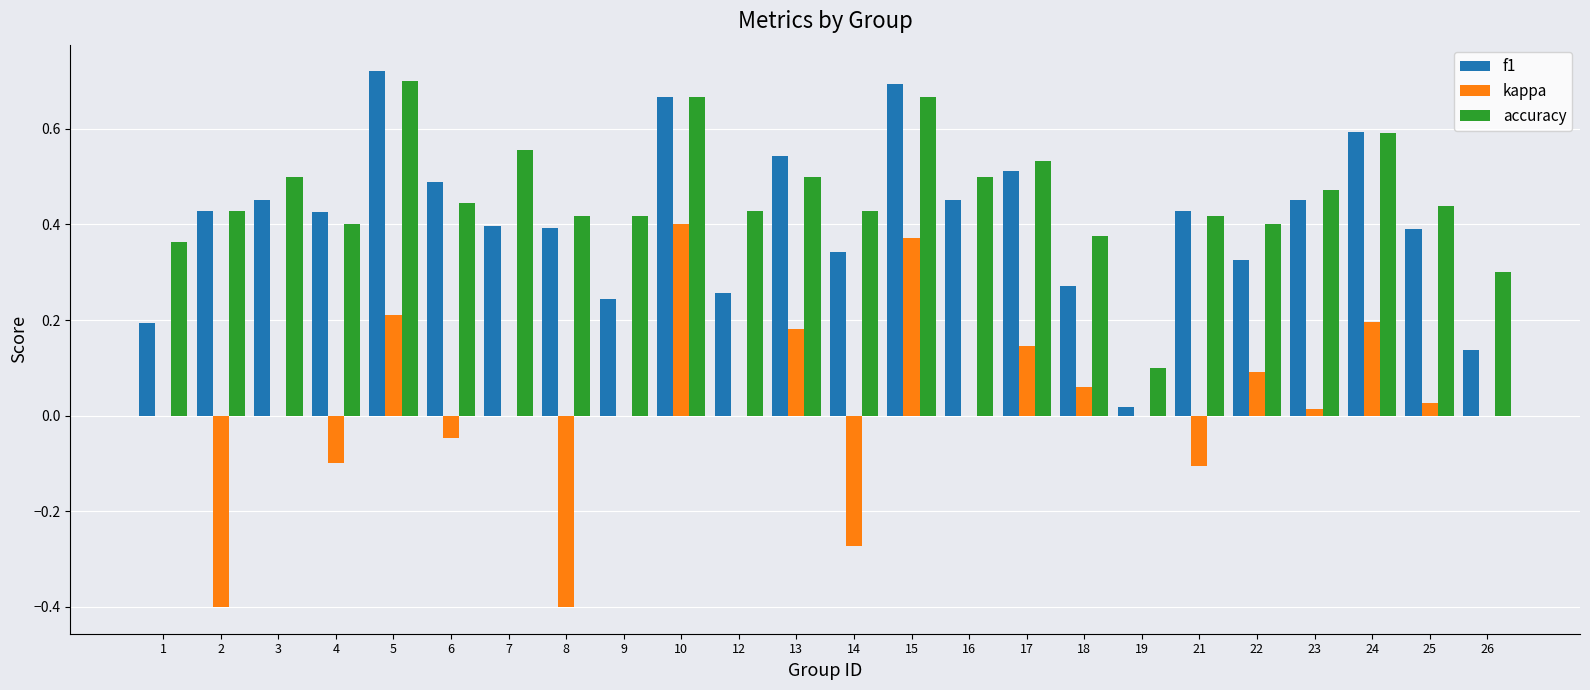

At which label does accuracy reach its peak?

5